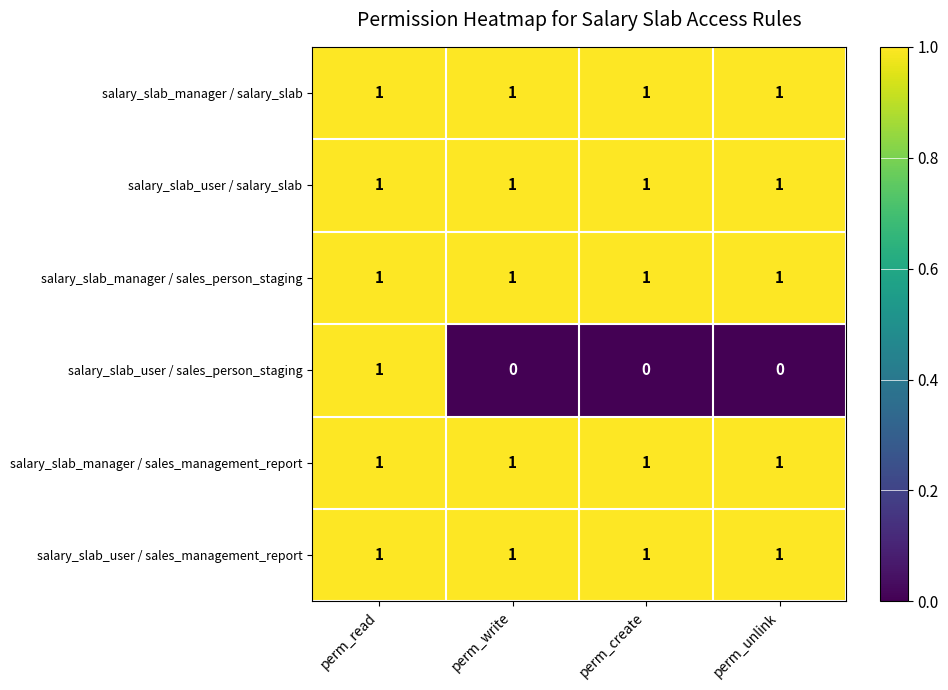

Reading left to right, transcribe all the data shown in this chart.

salary_slab_manager / salary_slab: 1	1	1	1
salary_slab_user / salary_slab: 1	1	1	1
salary_slab_manager / sales_person_staging: 1	1	1	1
salary_slab_user / sales_person_staging: 1	0	0	0
salary_slab_manager / sales_management_report: 1	1	1	1
salary_slab_user / sales_management_report: 1	1	1	1